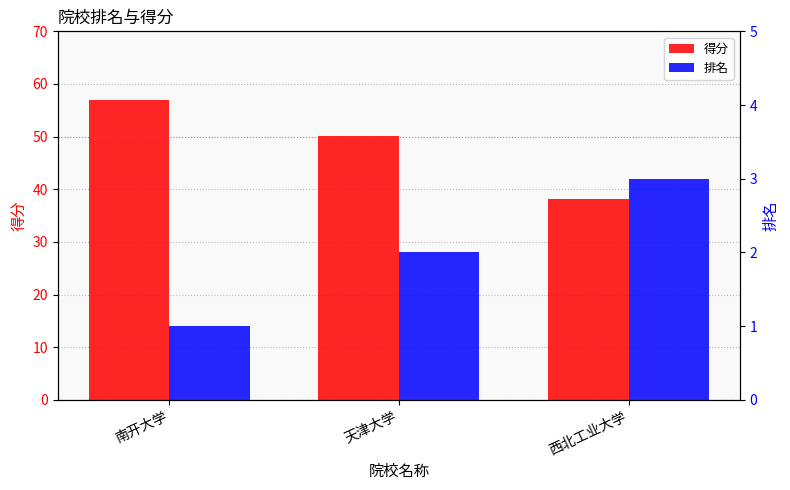

How many categories are shown in the chart?

3